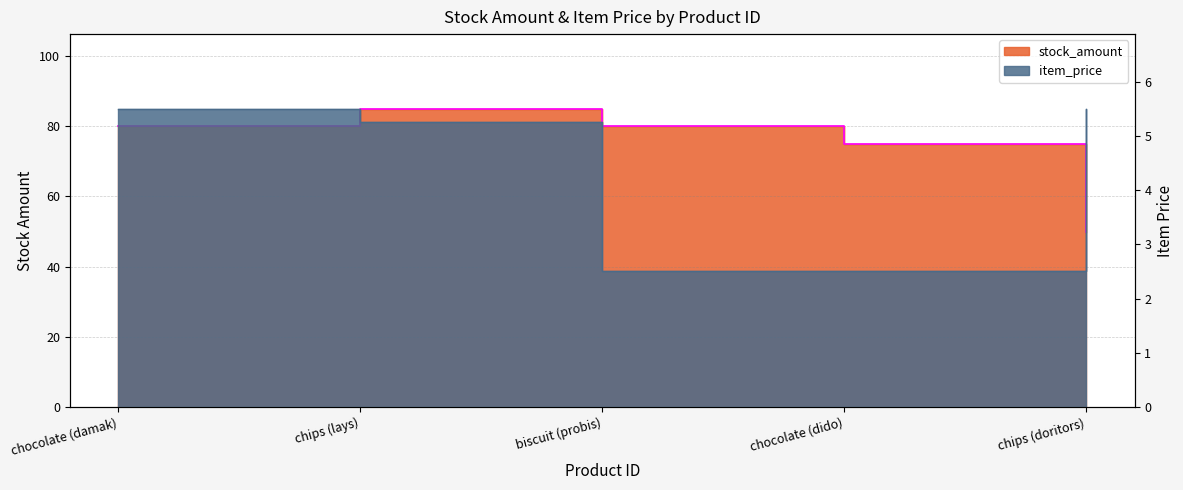

True or false: item_price and stock_amount cross at least once.

False